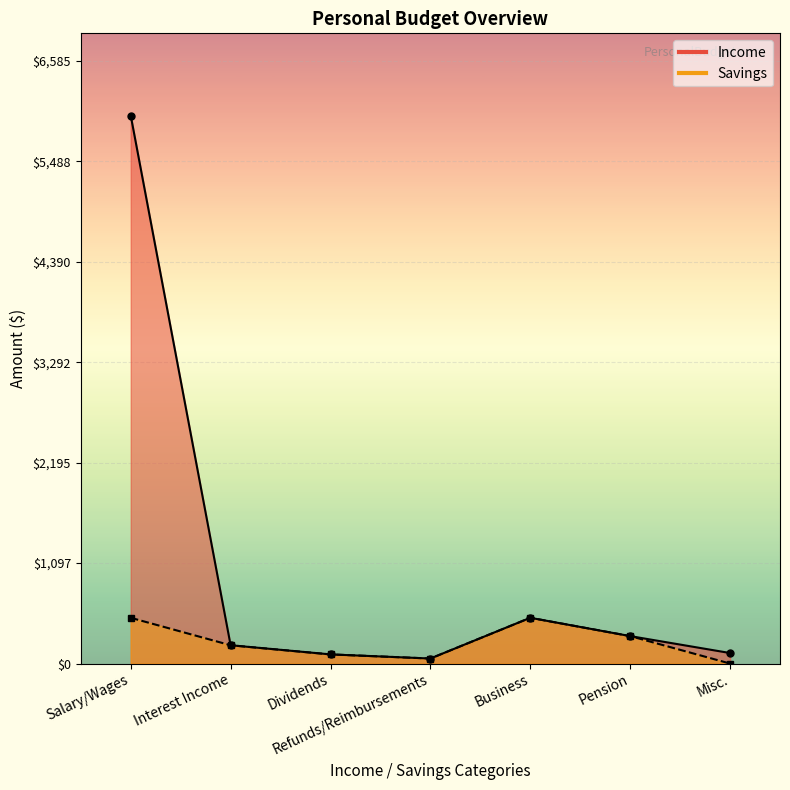

The Savings series shows 11 at Refunds/Reimbursements. True or false?

False